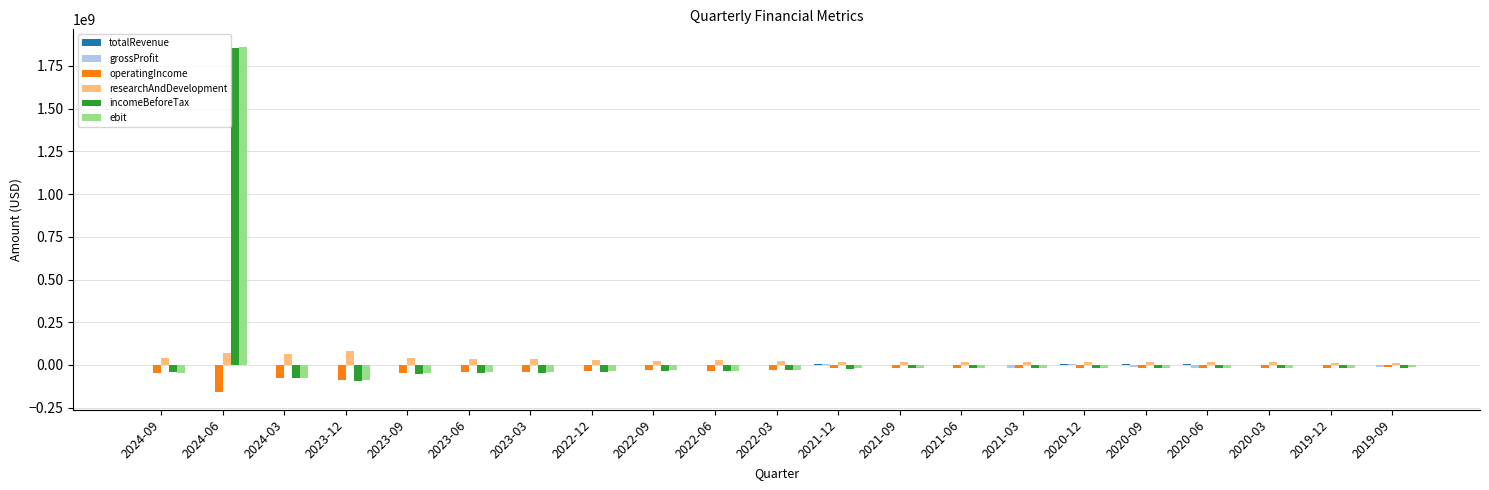

What is the sum of all incomeBeforeTax values?

1157524000